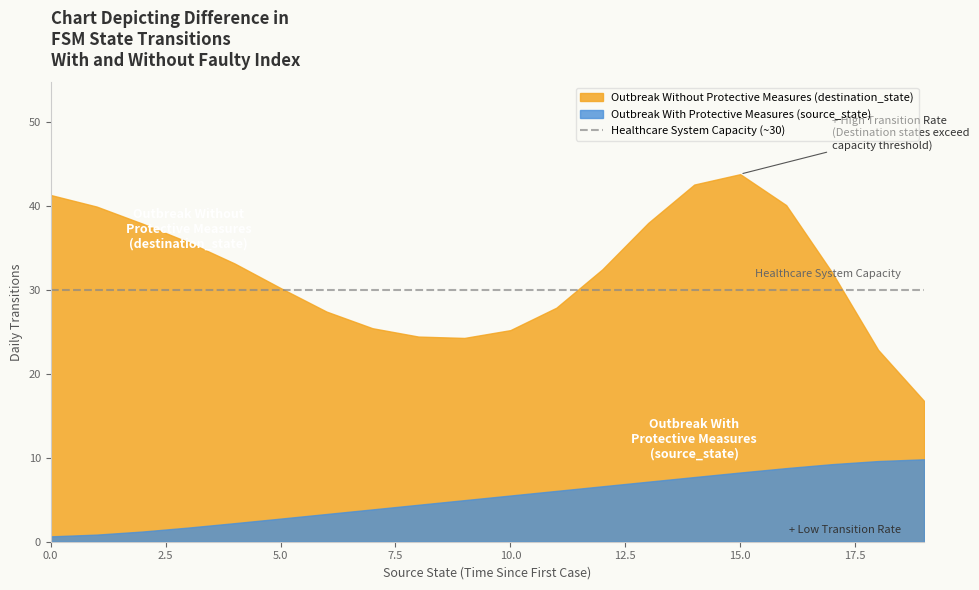

List the series in order of their overall mean, highest first.

Outbreak Without Protective Measures (destination_state), Outbreak With Protective Measures (source_state)